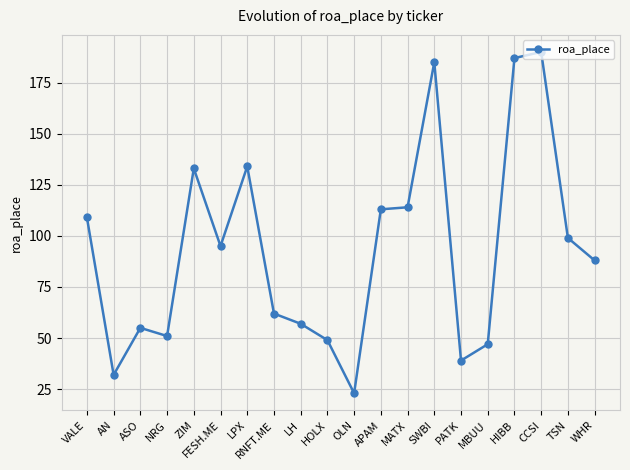

How many lines are shown in the chart?

1